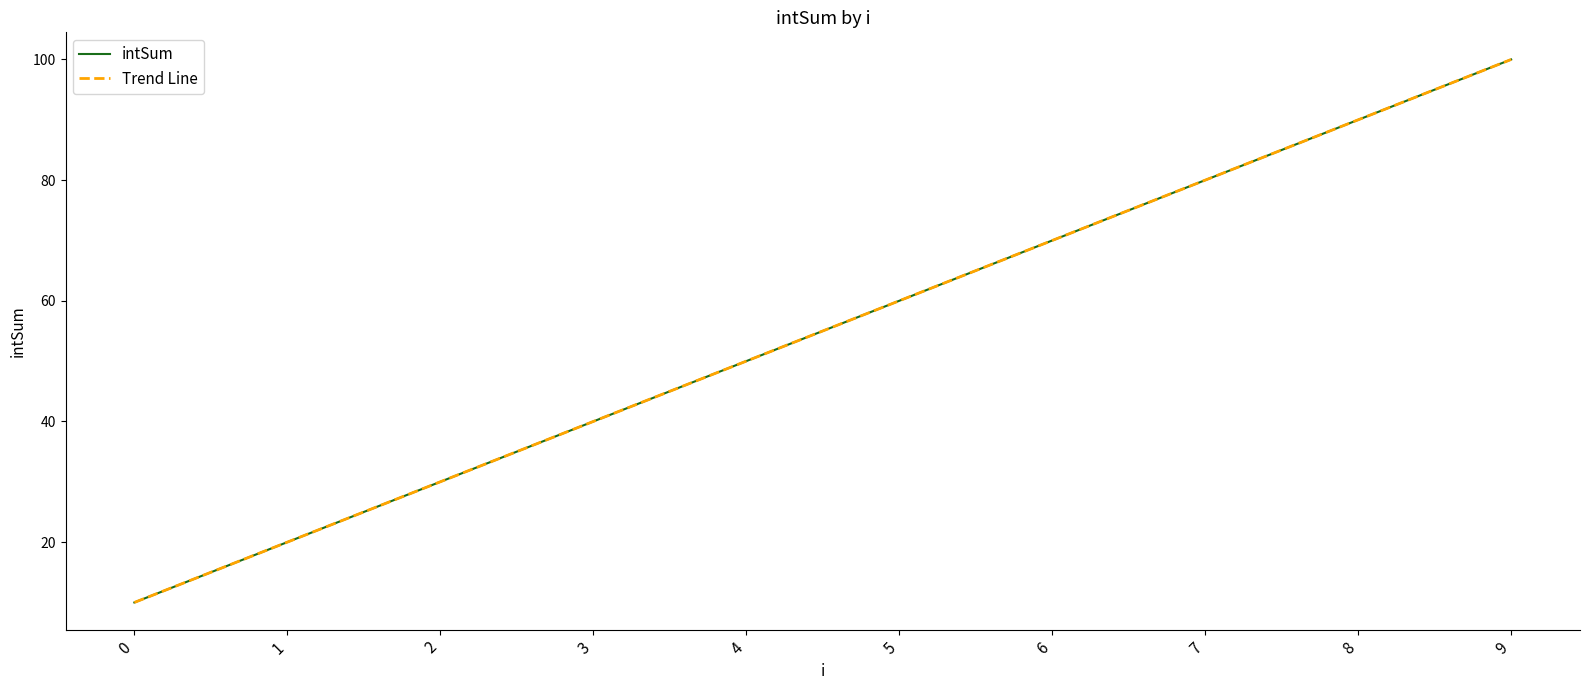

What is the highest value of the intSum series?

100